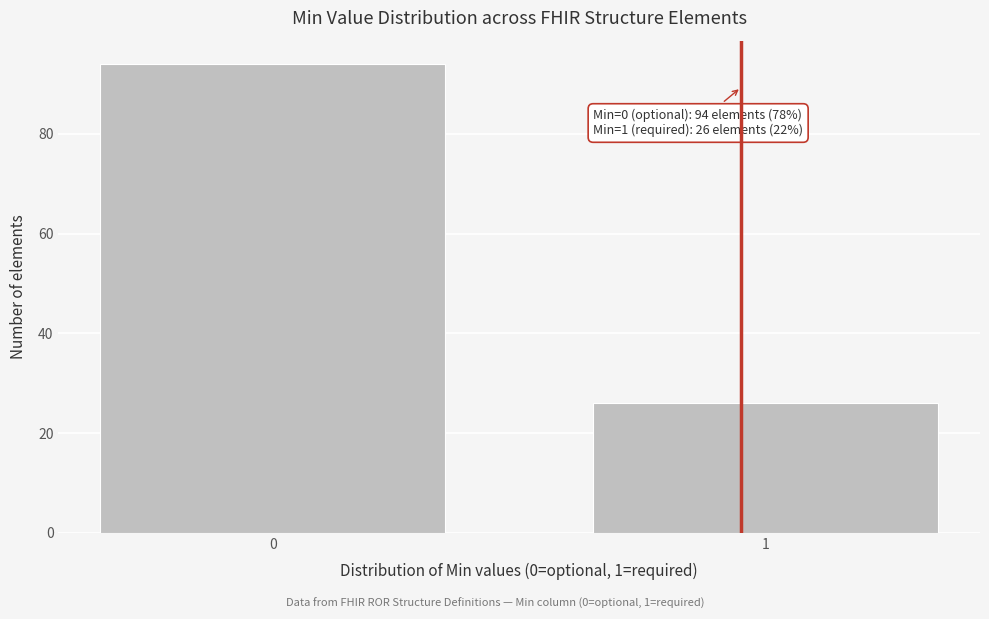

Reading left to right, list all the values displayed in this chart.

0=94	1=26